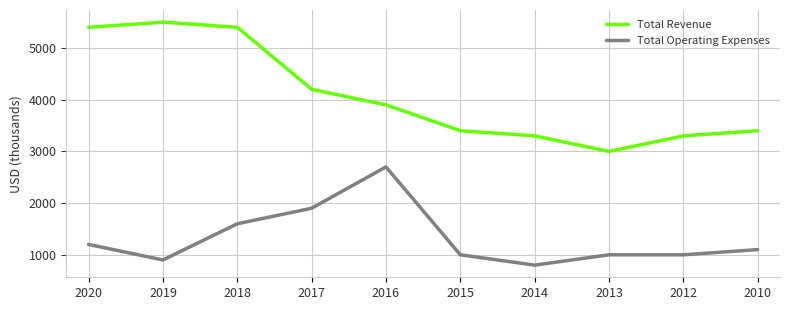

What is the difference between the highest and lowest values at 2010?

2300